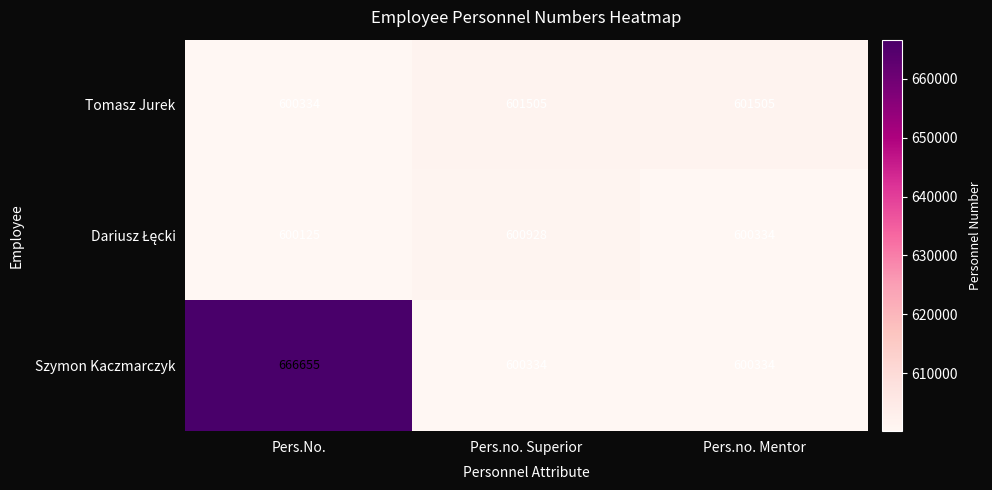

At how many categories does at least one series exceed 662058?

1